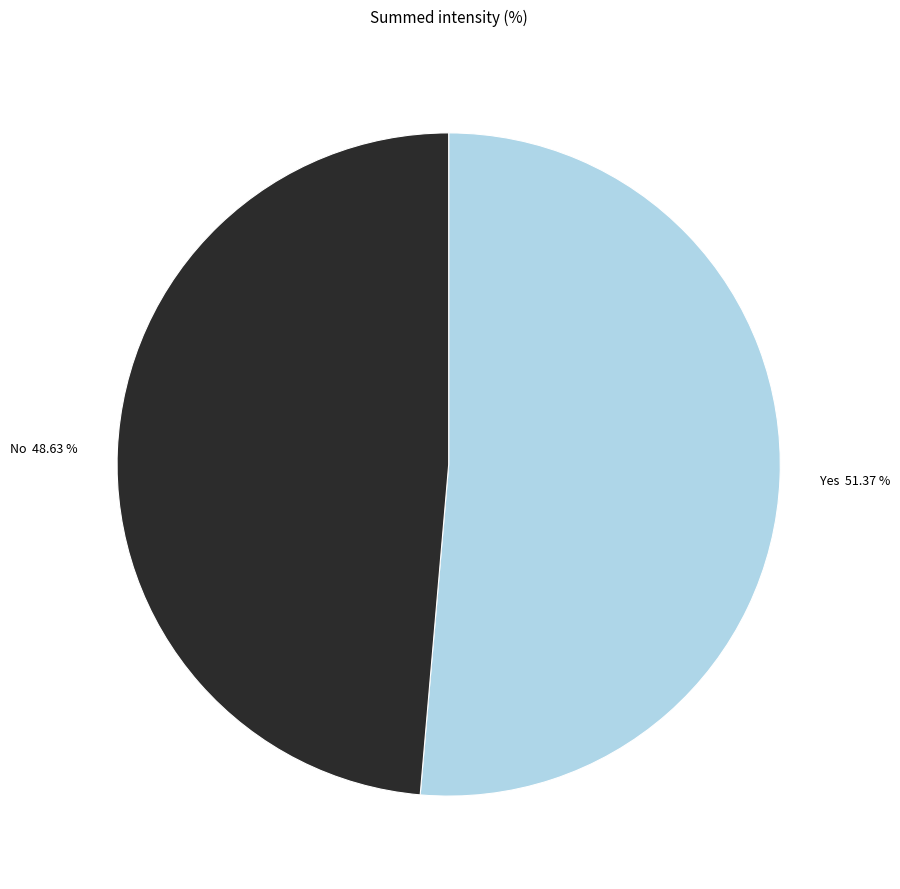

Rank the categories by value from highest to lowest.

Yes, No